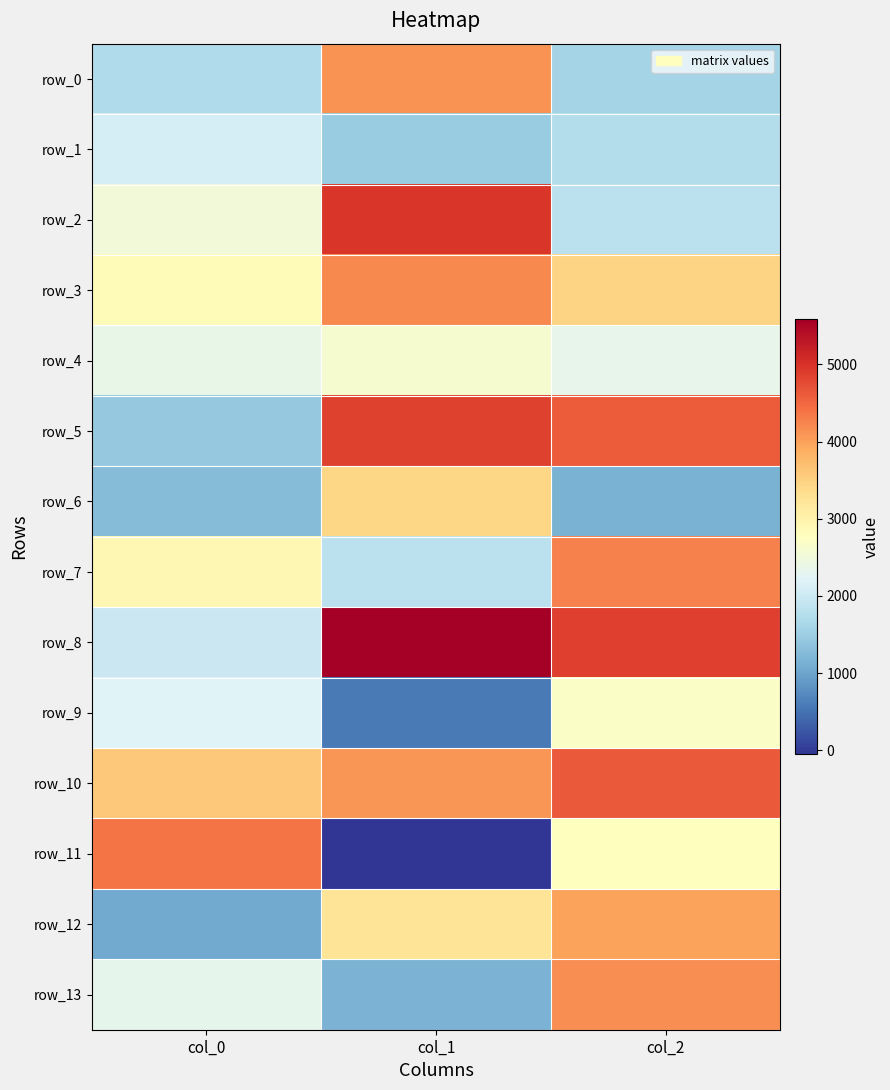

What is the sum of the row_8 values at col_0 and col_2?

6869.9